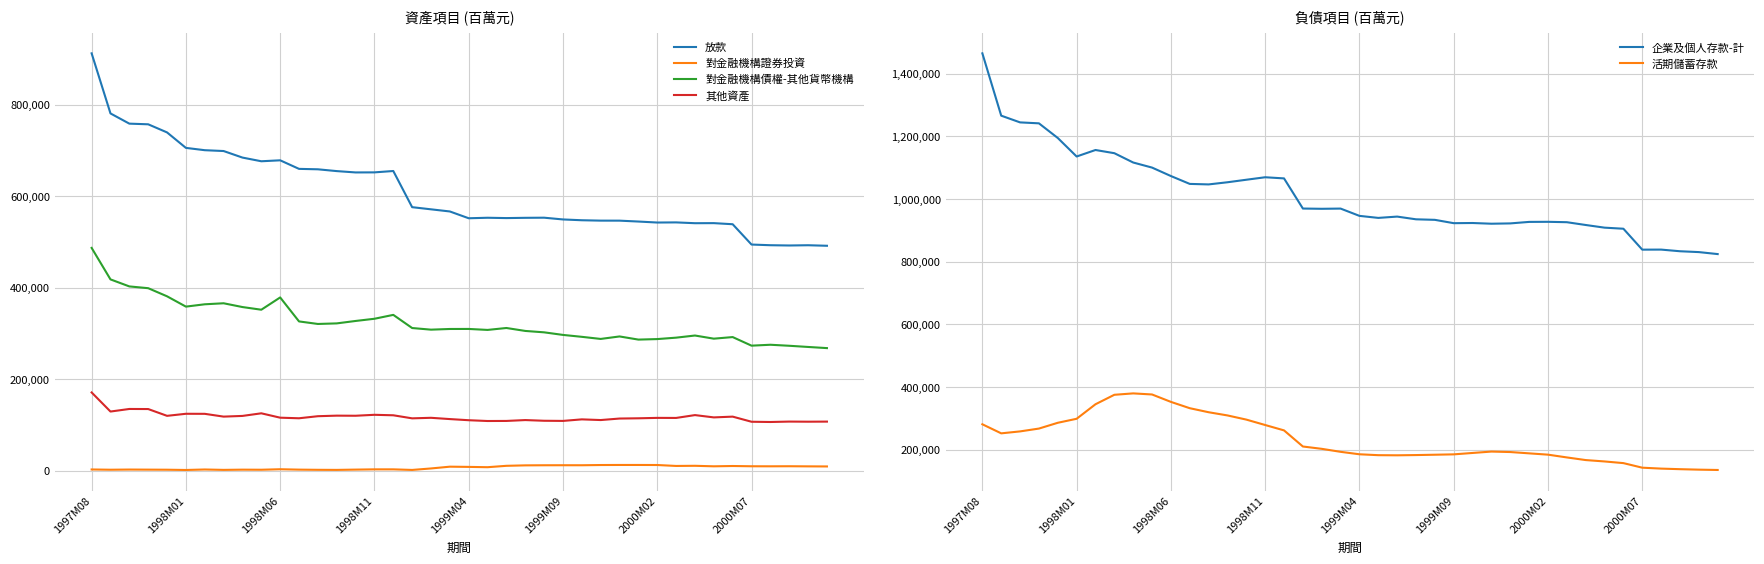

What are all the series names shown in the legend?

放款, 對金融機構證券投資, 對金融機構債權-其他貨幣機構, 其他資產, 企業及個人存款-計, 活期儲蓄存款